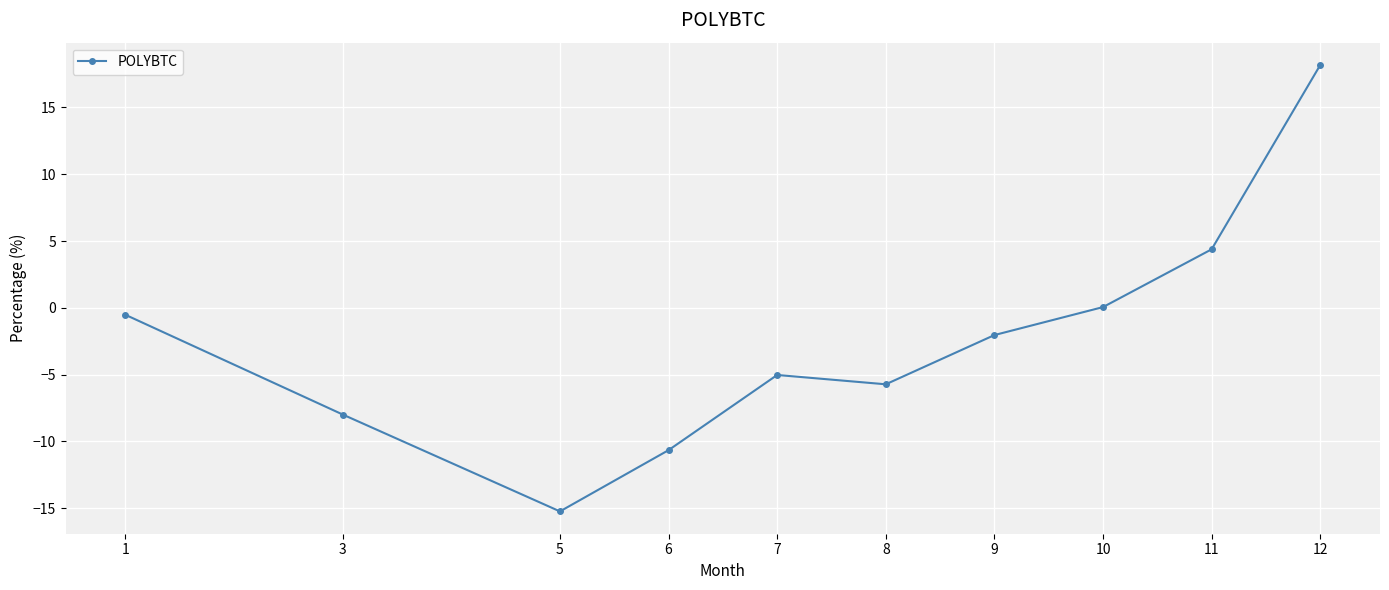

Which has a higher value, 7 or 11?

11